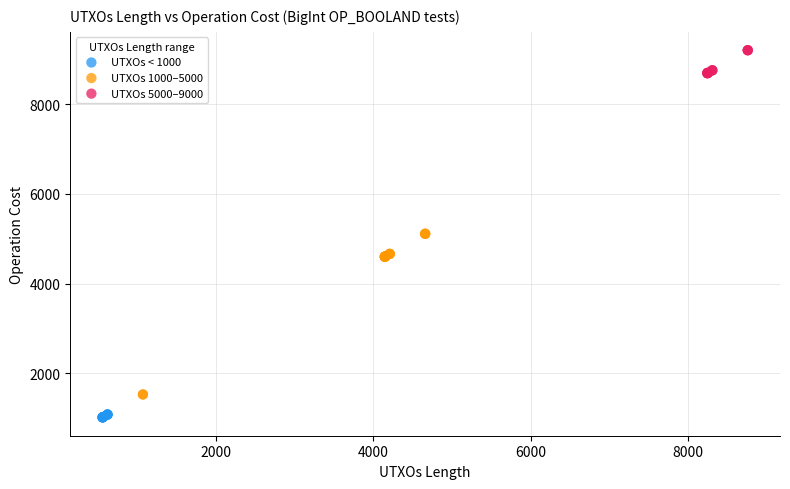

Which series reaches the maximum Y coordinate?

UTXOs 5000–9000